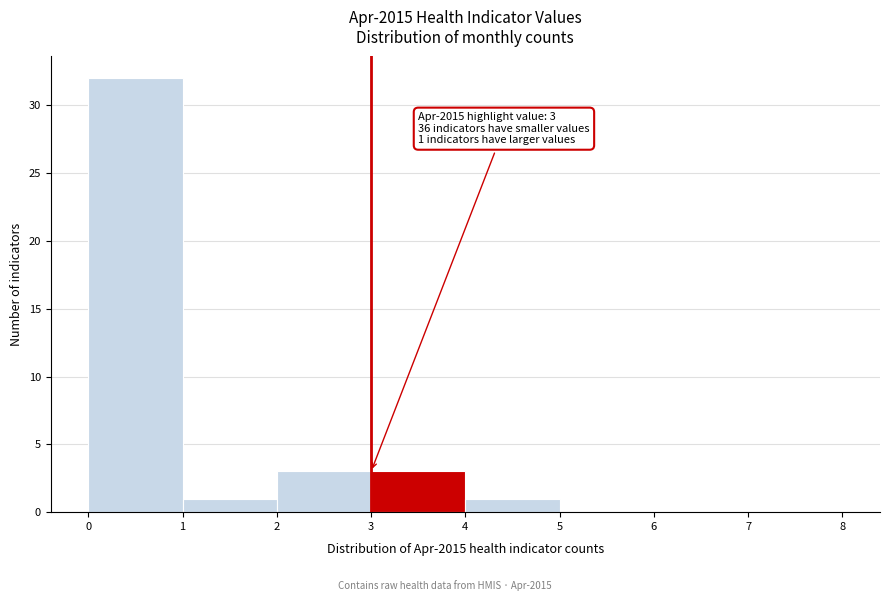

Over which range of the x-axis is the bar tallest?

0 to 1